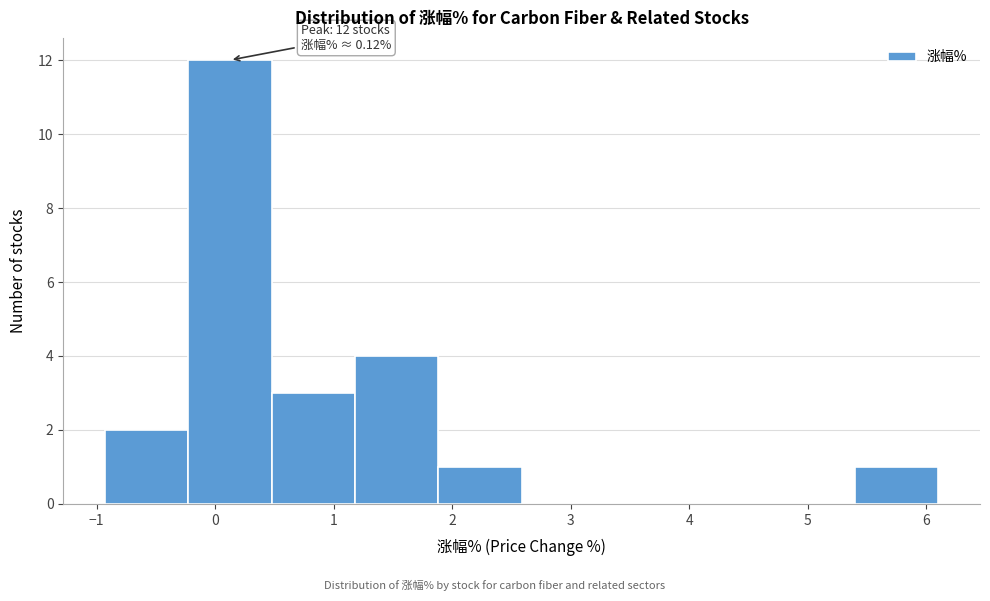

Which range on the x-axis has the tallest bar?

-0.2 to 0.5